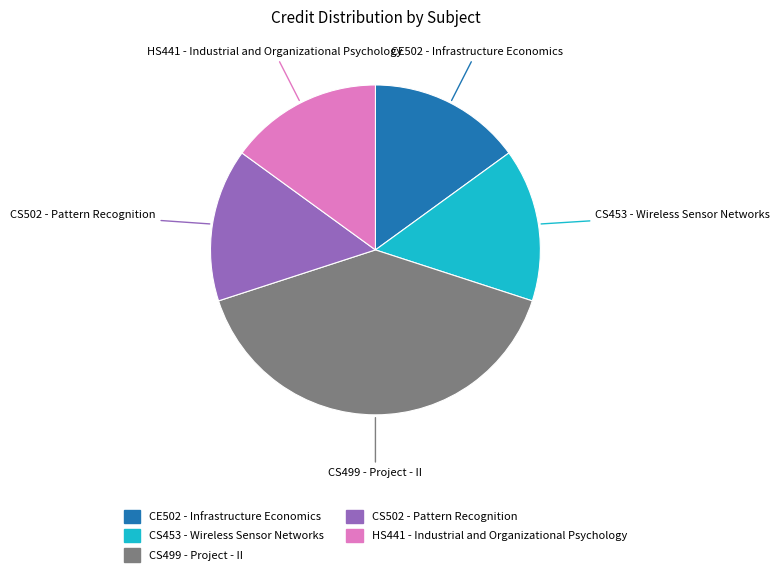

Combined, do HS441 - Industrial and Organizational Psychology and CE502 - Infrastructure Economics account for over 50%?

No